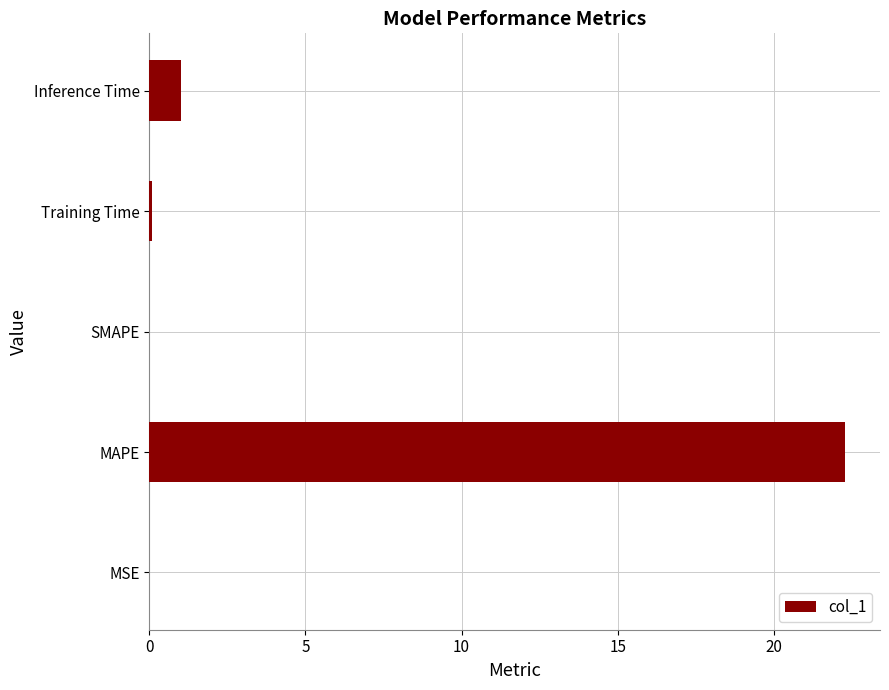

Count the number of data series in this chart.

1